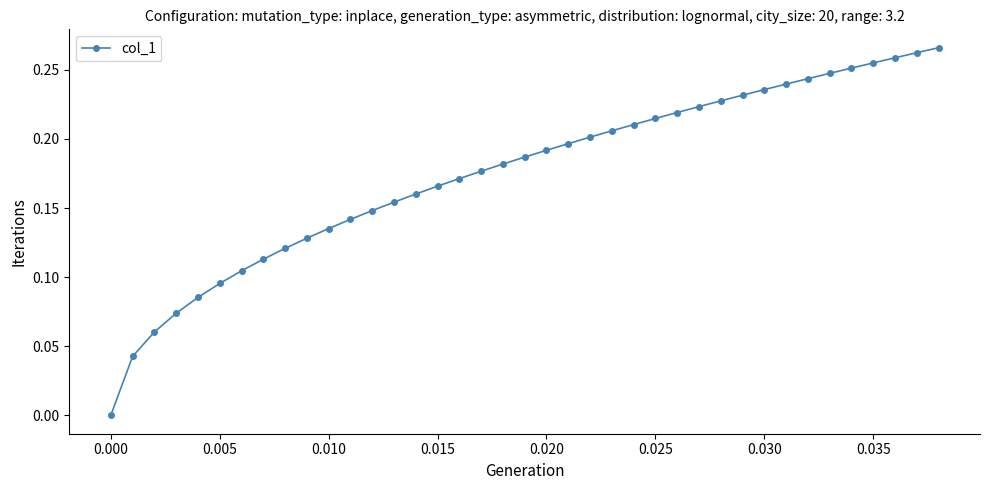

What is the sum of all values?

6.8